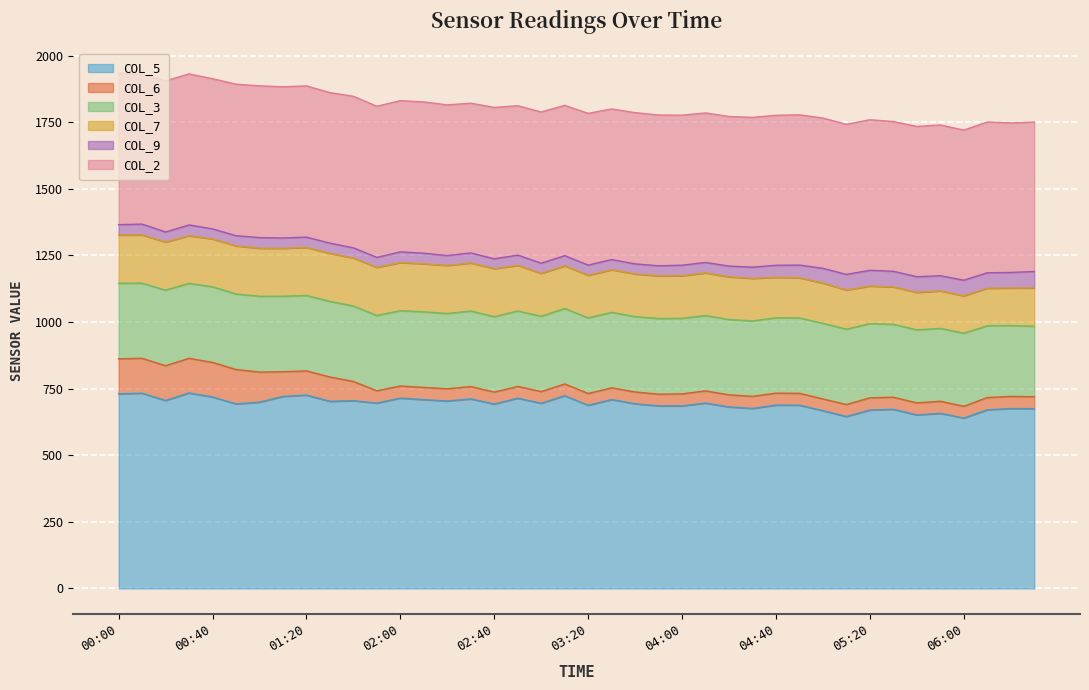

In col_2, how many points are higher than both neighbors (excluding endpoints)?

11